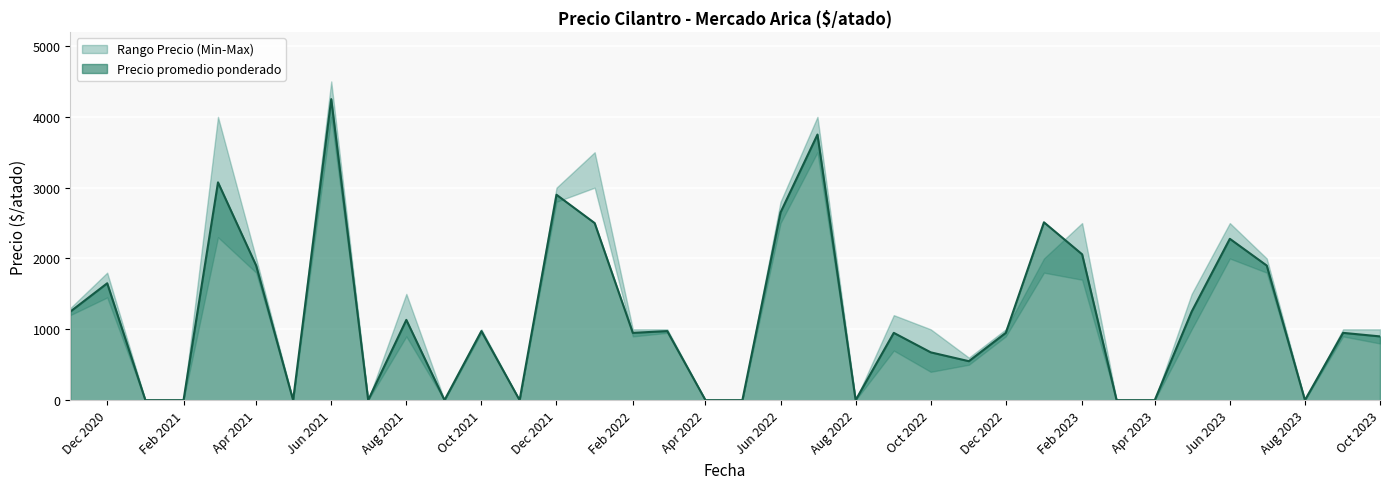

The Precio promedio ponderado series shows 4479 at Dec 2021. True or false?

False